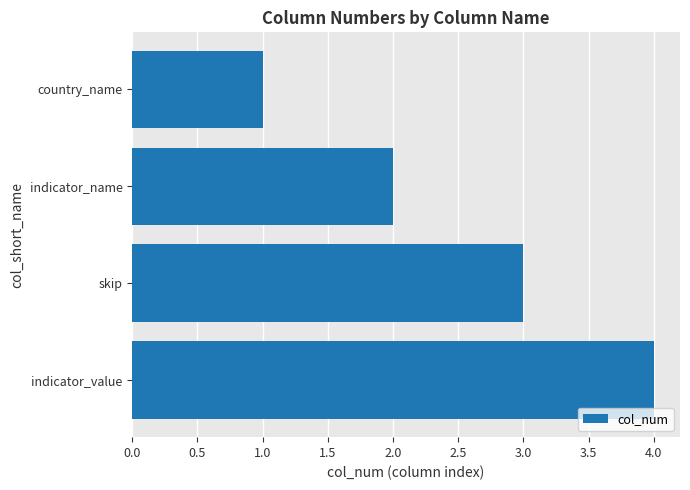

Where is the data nearest to the value 2?

indicator_name